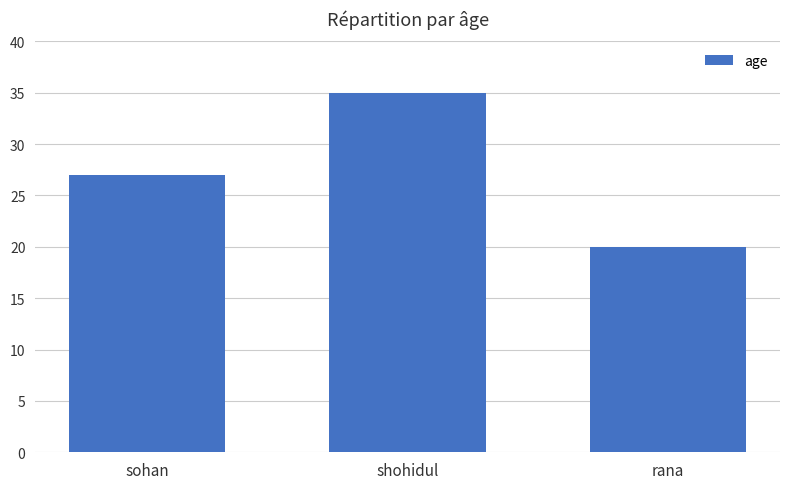

The value at sohan is 14. True or false?

False